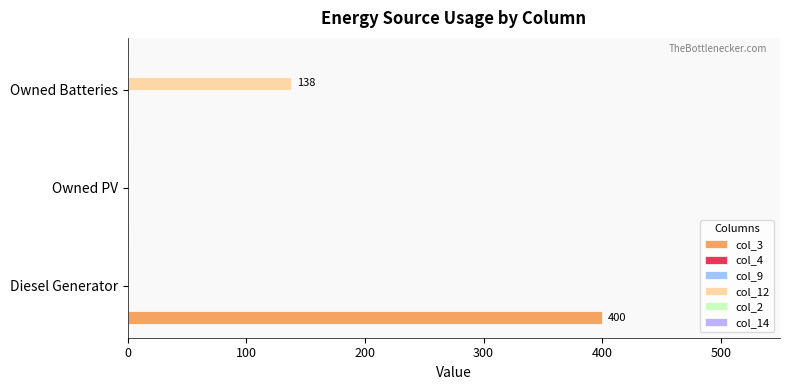

What are all the series names shown in the legend?

col_3, col_4, col_9, col_12, col_2, col_14